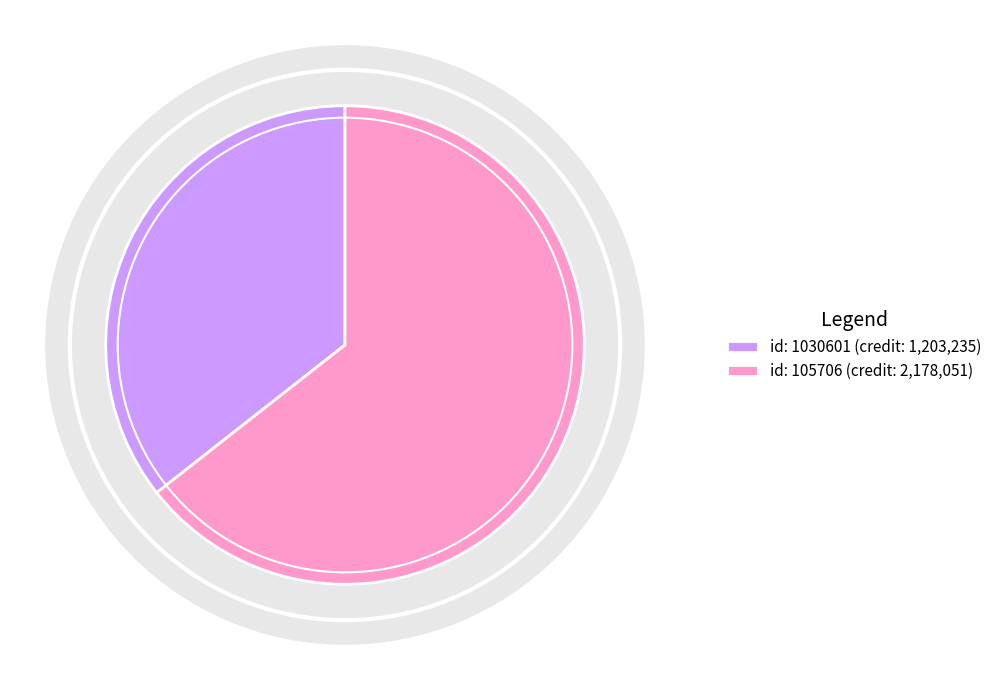

What is the largest slice in the pie chart?

105706